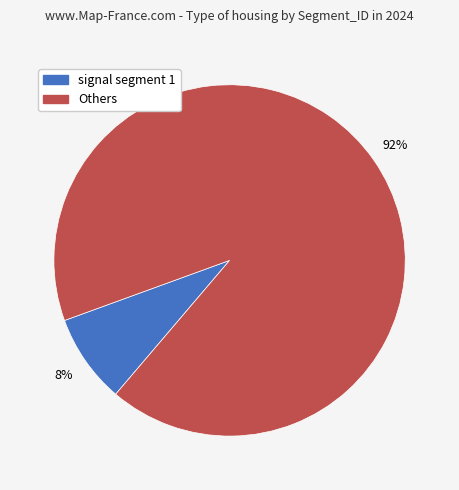

Does any single category account for the majority?

Yes